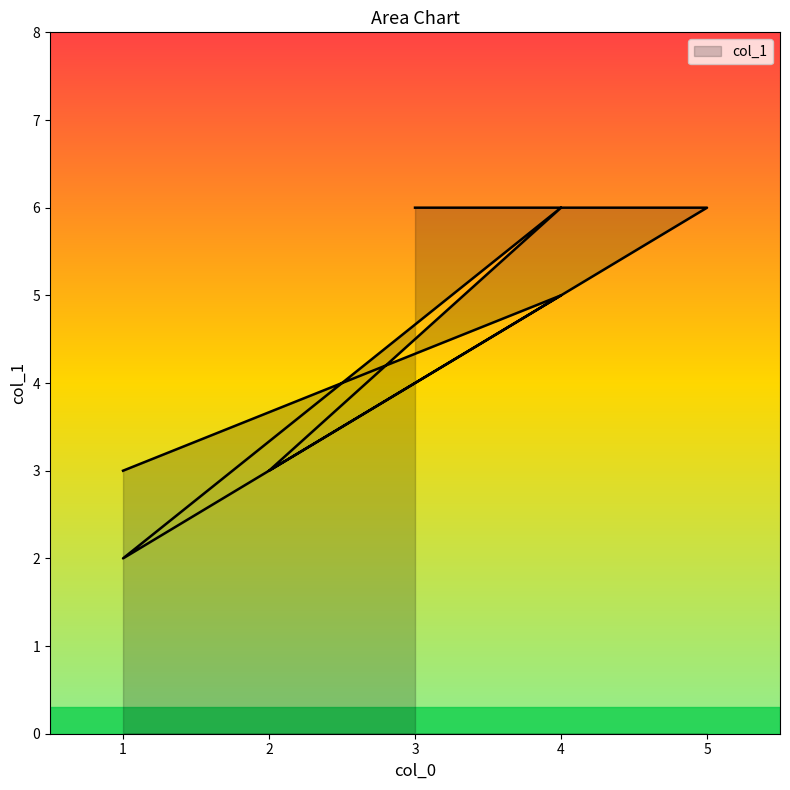

Approximately how many times larger is the value at 5 compared to 4?

1.2